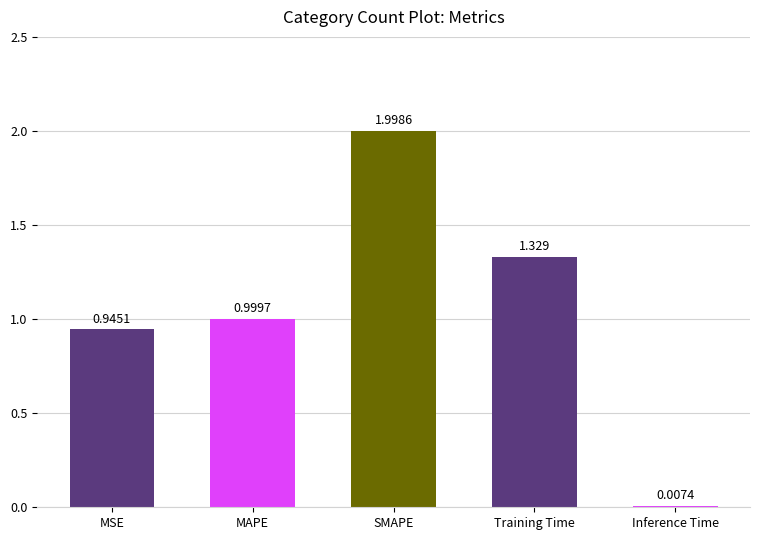

At which label is the value closest to 1?

MAPE